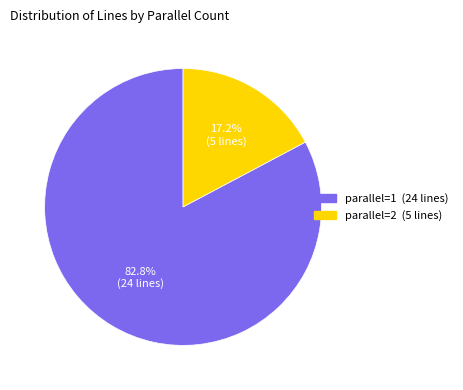

Is there any slice that represents more than half of the pie?

Yes